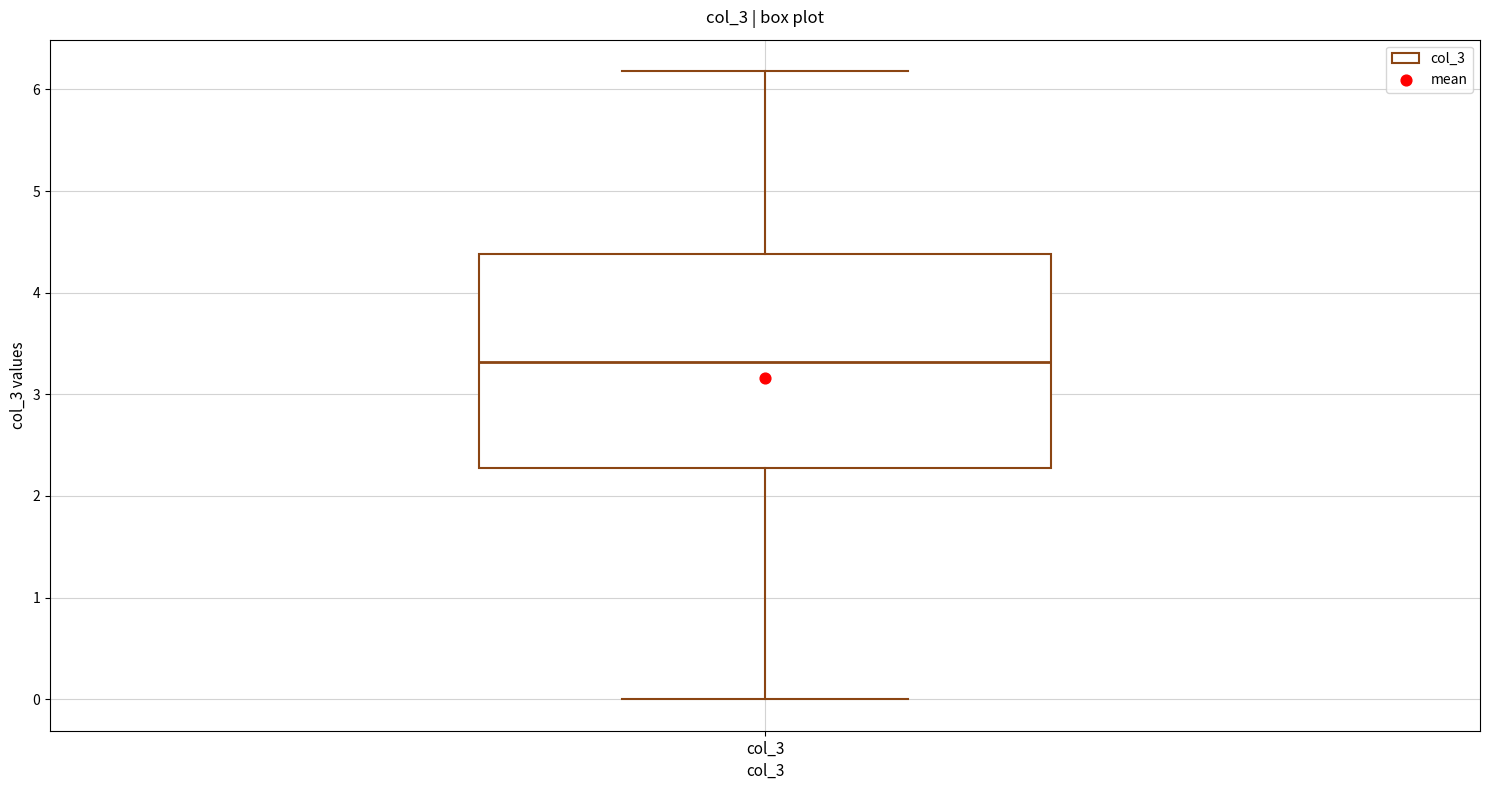

Where is the lower edge of the box for col_3 on the y-axis? The values are not printed on the chart, so give them approximately, as read against the axis.

2.3